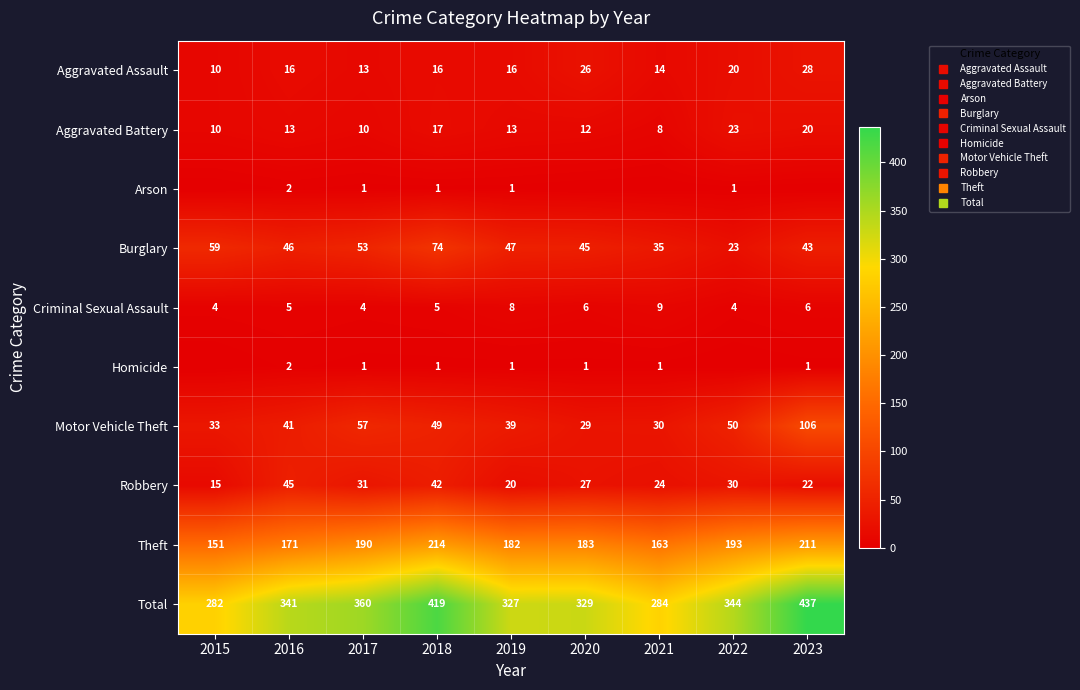

What is the difference between the maximum and minimum values in the Criminal Sexual Assault series?

5